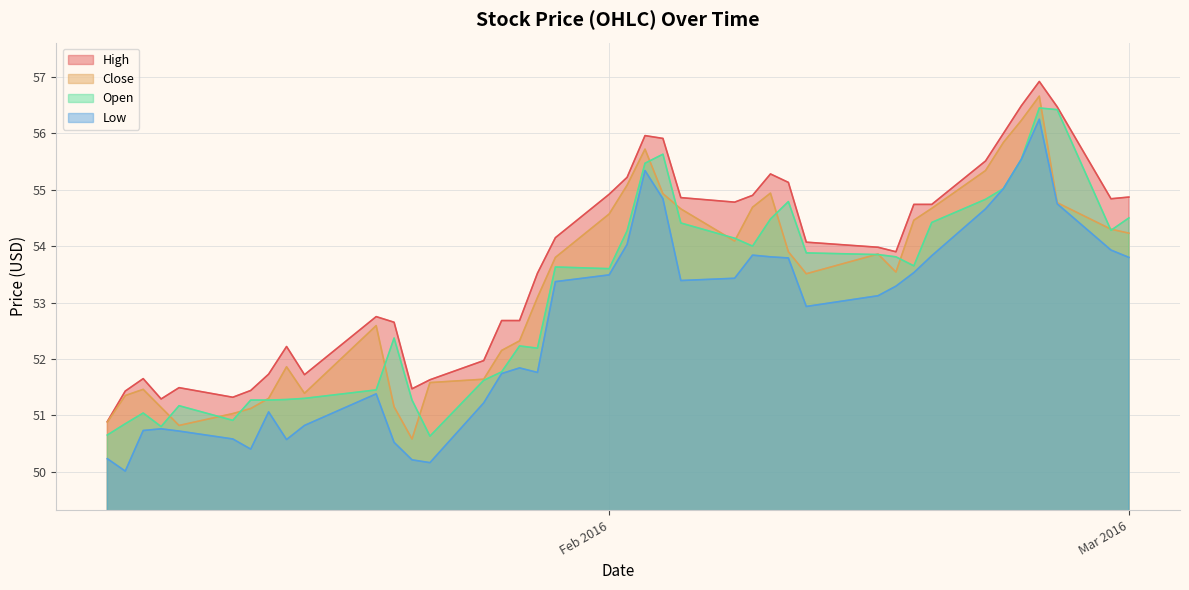

What is the lowest value of the High series?

50.9